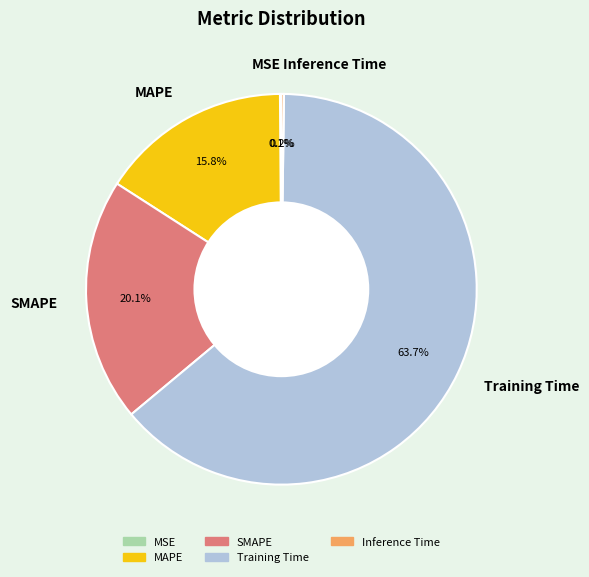

Which slice is the largest?

Training Time